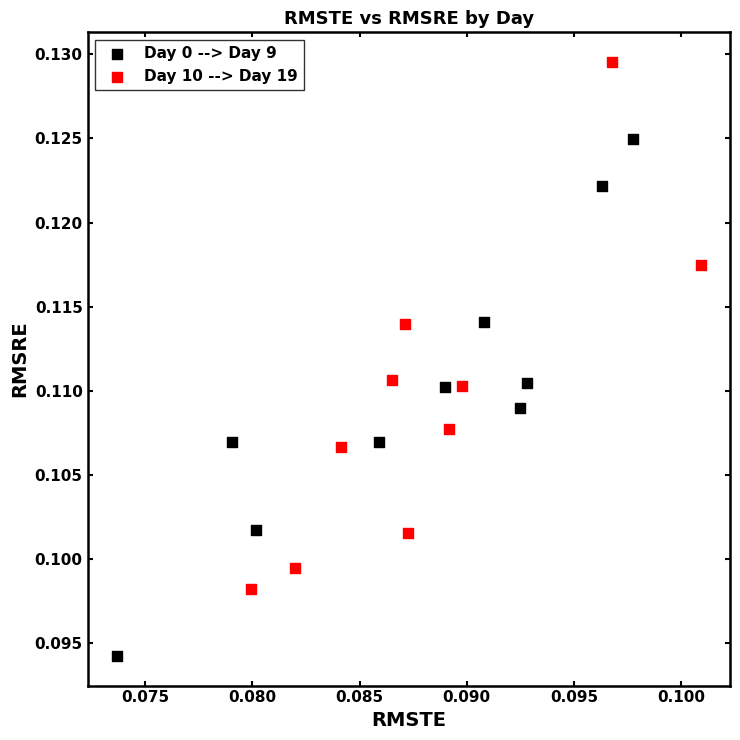

What are all the series names shown in the legend?

Day 0 --> Day 9, Day 10 --> Day 19